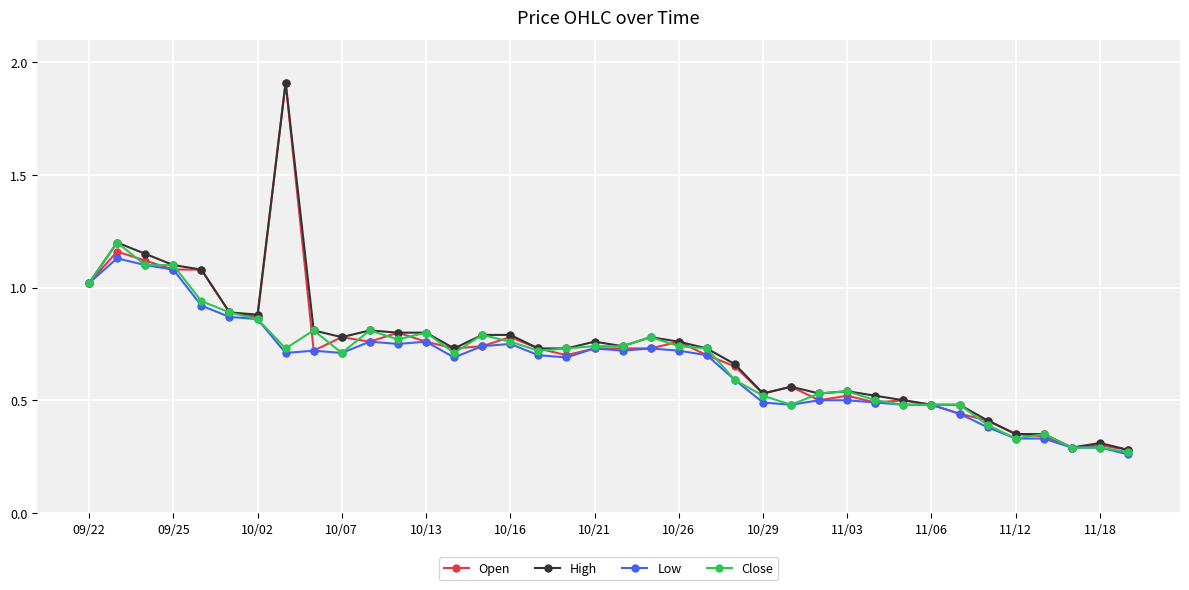

At how many categories does at least one series exceed 0?

38